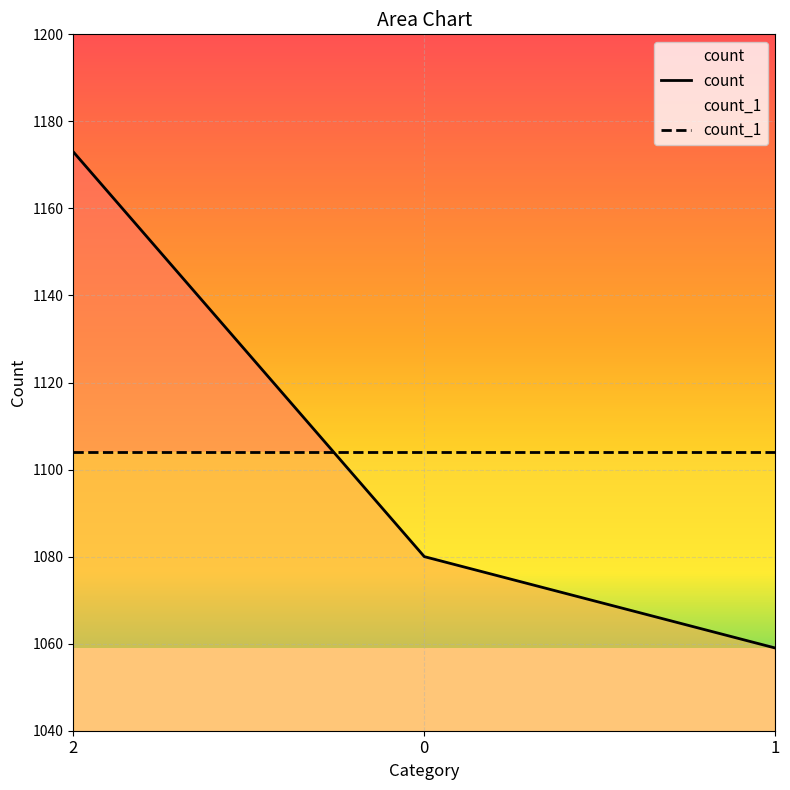

Is it true that count equals 1059 at 1?

True